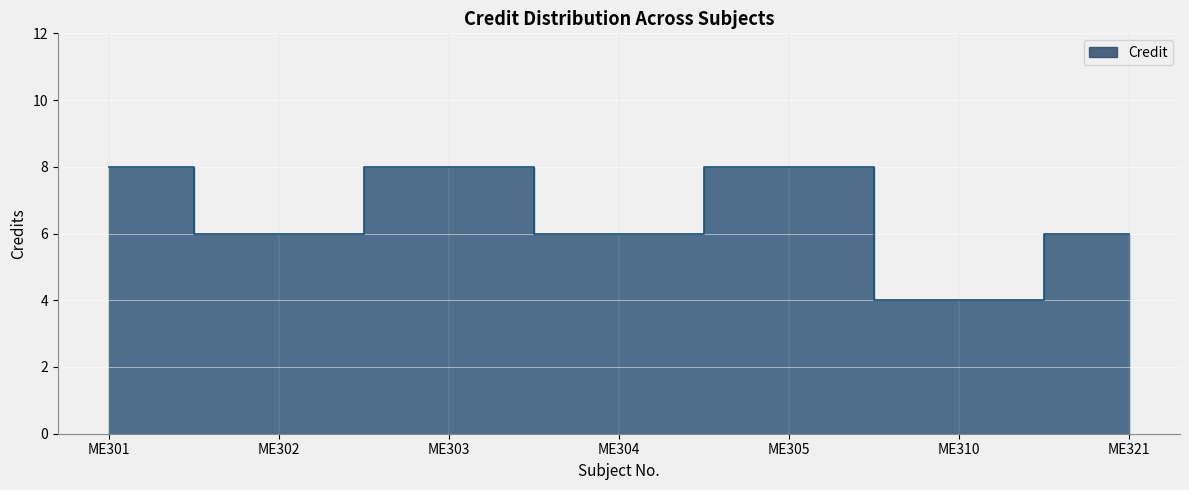

Reading left to right, list all the values displayed in this chart.

ME301=8	ME302=6	ME303=8	ME304=6	ME305=8	ME310=4	ME321=6